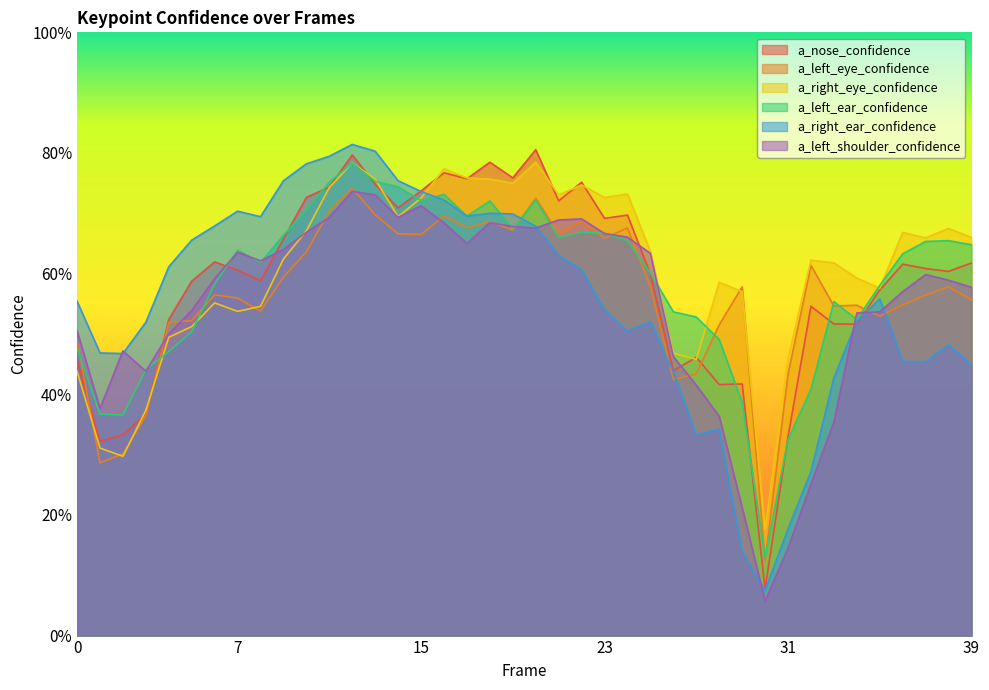

Reading left to right, extract all data points from this chart.

a_nose_confidence: 0=0.5	1=0.3	2=0.3	3=0.4	4=0.5	5=0.6	6=0.6	7=0.6	8=0.6	9=0.7	10=0.7	11=0.7	12=0.8	13=0.7	14=0.7	15=0.7	16=0.8	17=0.8	18=0.8	19=0.8	20=0.8	21=0.7	22=0.8	23=0.7	24=0.7	25=0.6	26=0.4	27=0.5	28=0.4	29=0.4	30=0.1	31=0.3	32=0.5	33=0.5	34=0.5	35=0.6	36=0.6	37=0.6	38=0.6	39=0.6
a_left_eye_confidence: 0=0.5	1=0.3	2=0.3	3=0.4	4=0.5	5=0.5	6=0.6	7=0.6	8=0.5	9=0.6	10=0.6	11=0.7	12=0.7	13=0.7	14=0.7	15=0.7	16=0.7	17=0.7	18=0.7	19=0.7	20=0.7	21=0.7	22=0.7	23=0.7	24=0.7	25=0.6	26=0.4	27=0.4	28=0.5	29=0.6	30=0.1	31=0.4	32=0.6	33=0.5	34=0.5	35=0.5	36=0.5	37=0.6	38=0.6	39=0.6
a_right_eye_confidence: 0=0.4	1=0.3	2=0.3	3=0.4	4=0.5	5=0.5	6=0.6	7=0.5	8=0.5	9=0.6	10=0.7	11=0.7	12=0.8	13=0.8	14=0.7	15=0.7	16=0.8	17=0.8	18=0.8	19=0.7	20=0.8	21=0.7	22=0.7	23=0.7	24=0.7	25=0.6	26=0.5	27=0.5	28=0.6	29=0.6	30=0.2	31=0.5	32=0.6	33=0.6	34=0.6	35=0.6	36=0.7	37=0.7	38=0.7	39=0.7
a_left_ear_confidence: 0=0.5	1=0.4	2=0.4	3=0.4	4=0.5	5=0.5	6=0.6	7=0.6	8=0.6	9=0.7	10=0.7	11=0.8	12=0.8	13=0.8	14=0.7	15=0.7	16=0.7	17=0.7	18=0.7	19=0.7	20=0.7	21=0.7	22=0.7	23=0.7	24=0.7	25=0.6	26=0.5	27=0.5	28=0.5	29=0.4	30=0.1	31=0.3	32=0.4	33=0.6	34=0.5	35=0.6	36=0.6	37=0.7	38=0.7	39=0.6
a_right_ear_confidence: 0=0.6	1=0.5	2=0.5	3=0.5	4=0.6	5=0.7	6=0.7	7=0.7	8=0.7	9=0.8	10=0.8	11=0.8	12=0.8	13=0.8	14=0.8	15=0.7	16=0.7	17=0.7	18=0.7	19=0.7	20=0.7	21=0.6	22=0.6	23=0.5	24=0.5	25=0.5	26=0.4	27=0.3	28=0.3	29=0.1	30=0.1	31=0.2	32=0.3	33=0.4	34=0.5	35=0.6	36=0.5	37=0.5	38=0.5	39=0.4
a_left_shoulder_confidence: 0=0.5	1=0.4	2=0.5	3=0.4	4=0.5	5=0.5	6=0.6	7=0.6	8=0.6	9=0.6	10=0.7	11=0.7	12=0.7	13=0.7	14=0.7	15=0.7	16=0.7	17=0.6	18=0.7	19=0.7	20=0.7	21=0.7	22=0.7	23=0.7	24=0.7	25=0.6	26=0.5	27=0.4	28=0.4	29=0.2	30=0.1	31=0.1	32=0.3	33=0.4	34=0.5	35=0.5	36=0.6	37=0.6	38=0.6	39=0.6